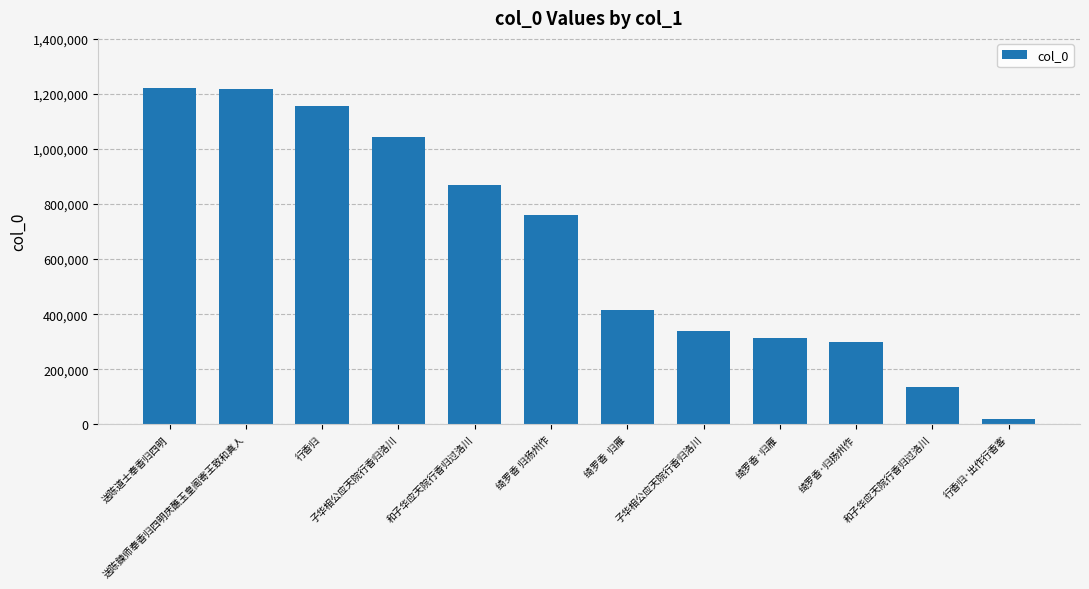

Reading right to left, transcribe all the data shown in this chart.

行香归·出作行香客=19041	和子华应天院行香归过洛川=134587	绮罗香·归扬州作=298399	绮罗香·归雁=311772	子华相公应天院行香归洛川=339764	绮罗香  归雁=416554	绮罗香 归扬州作=761562	和子华应天院行香归过洛川=869490	子华相公应天院行香归洛川=1044458	行香归=1156052	送陈鍊师奉香归四明庆醮玉皇阁寄王致和真人=1217659	送陈道士奉香归四明=1220519